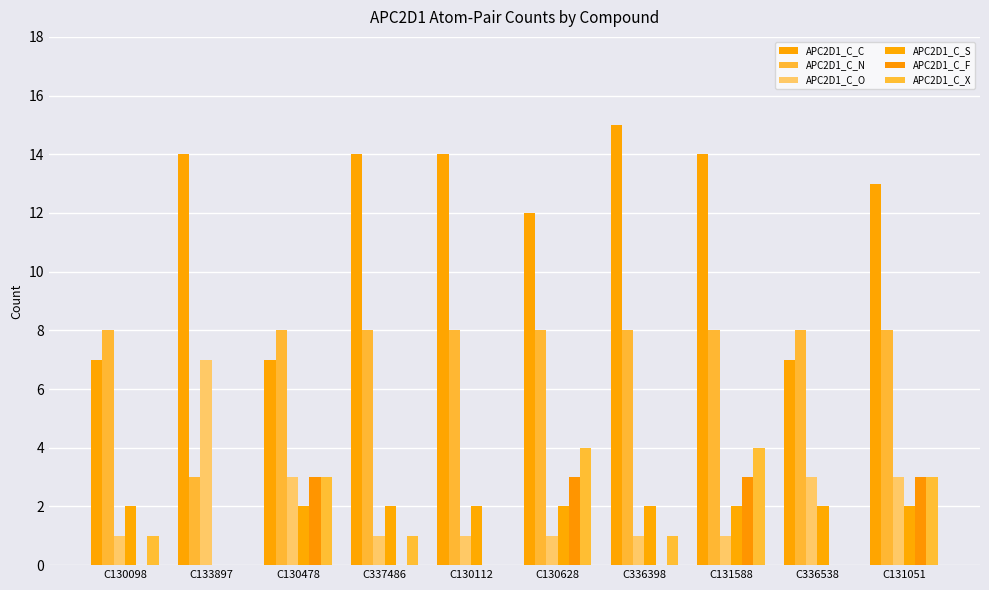

How many data points does each series have?

10